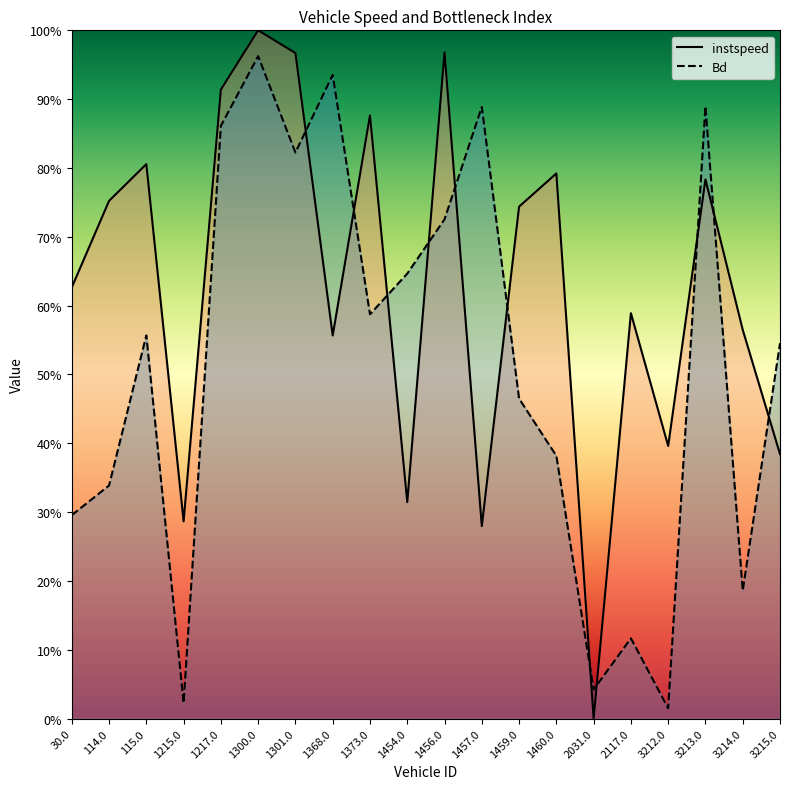

Reading left to right, transcribe all the data shown in this chart.

instspeed: 0.6	0.8	0.8	0.3	0.9	1.0	1.0	0.6	0.9	0.3	1.0	0.3	0.7	0.8	0.0	0.6	0.4	0.8	0.6	0.4
Bd: 0.3	0.3	0.6	0.0	0.9	1.0	0.8	0.9	0.6	0.6	0.7	0.9	0.5	0.4	0.0	0.1	0.0	0.9	0.2	0.5